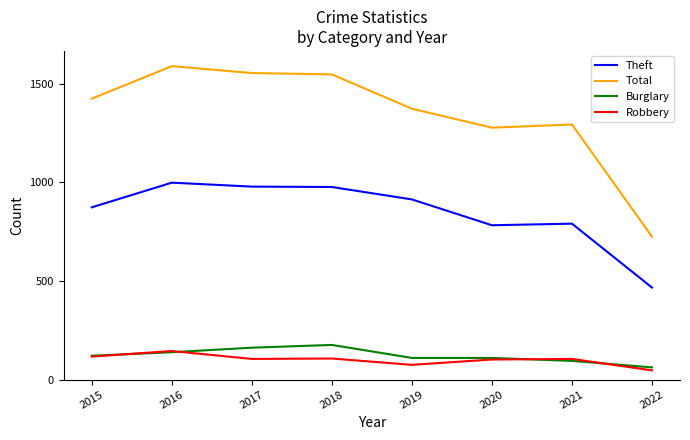

Which label corresponds to the smallest value in the chart?

2022